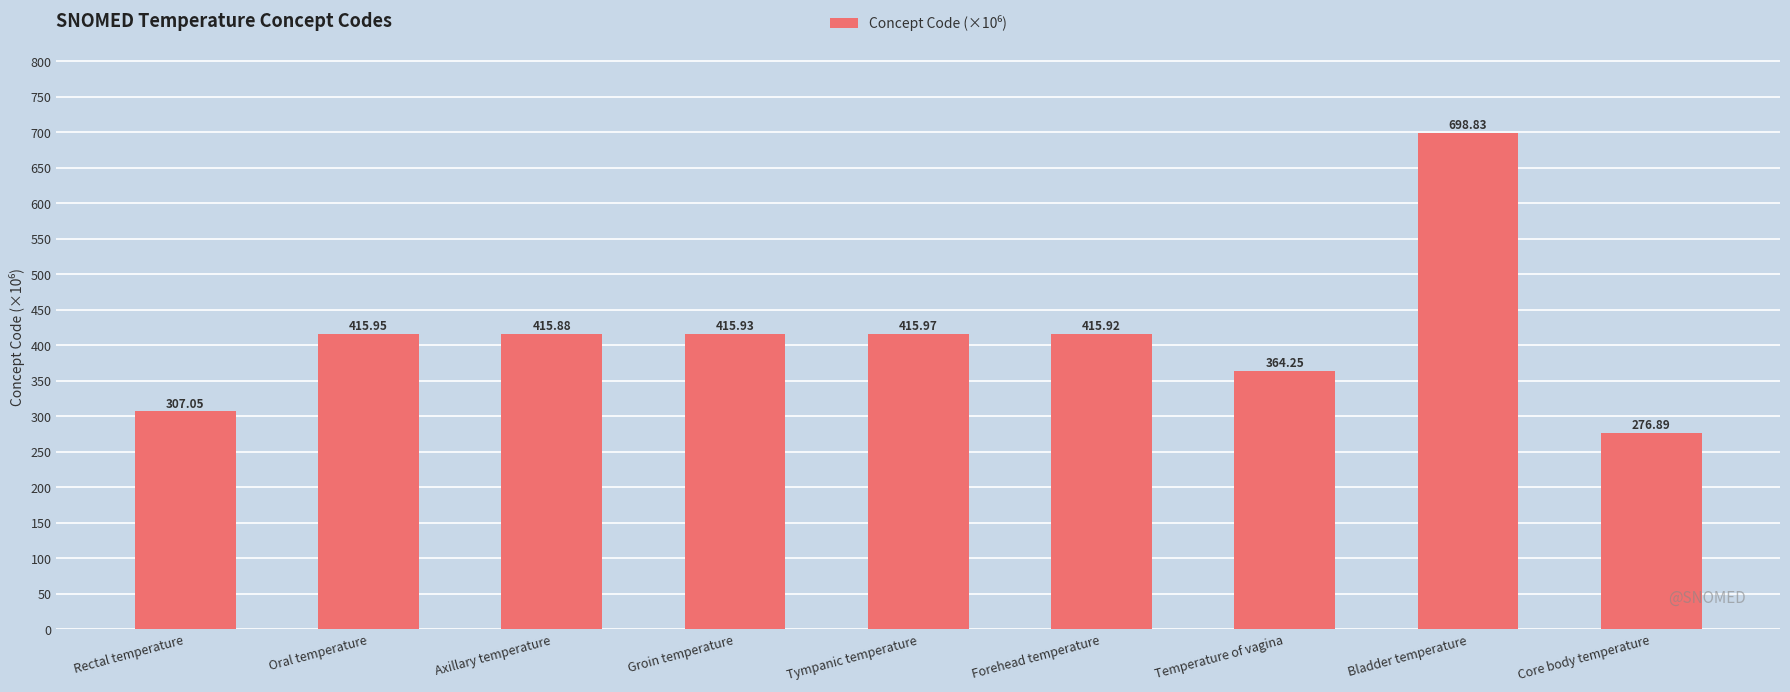

Which category has the highest value across all series?

Bladder temperature